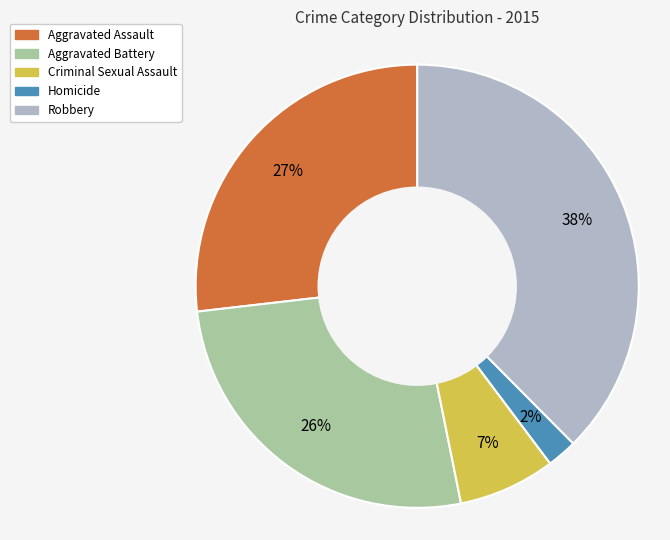

How many slices are in this pie chart?

5